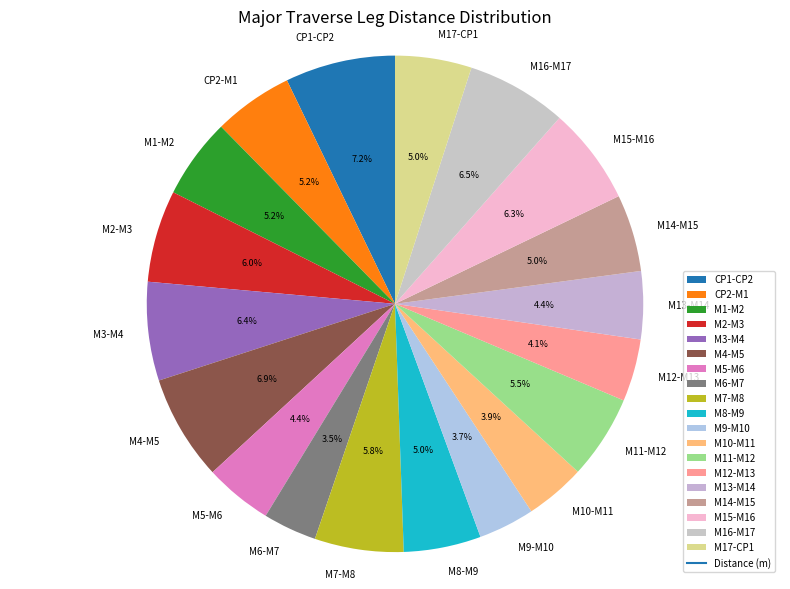

What is the total percentage of M9-M10 and M8-M9?

8.7%